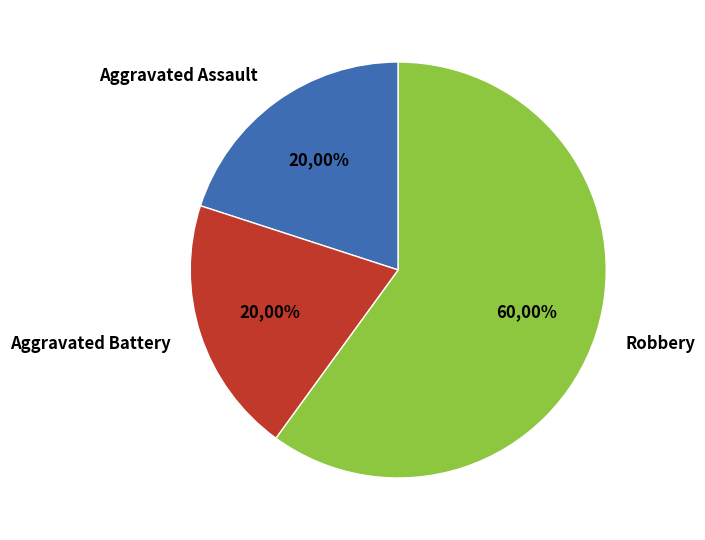

Is there a majority slice in this chart?

Yes